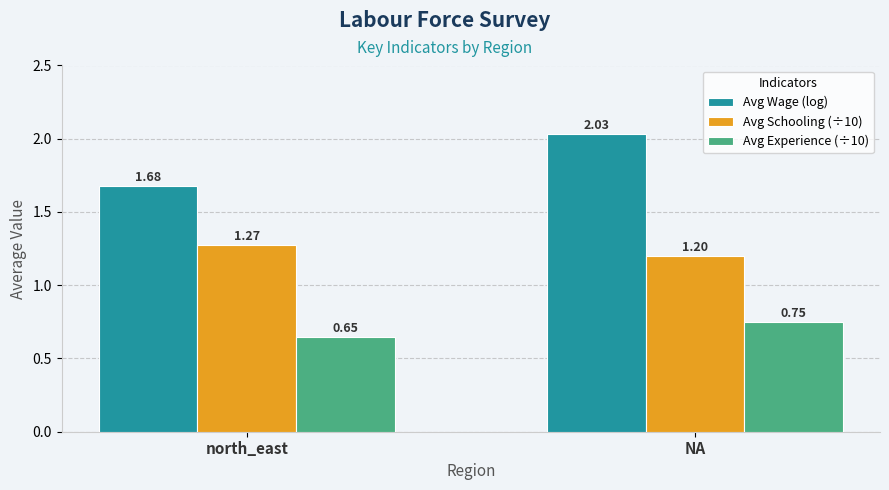

Which category has the highest value across all series?

NA